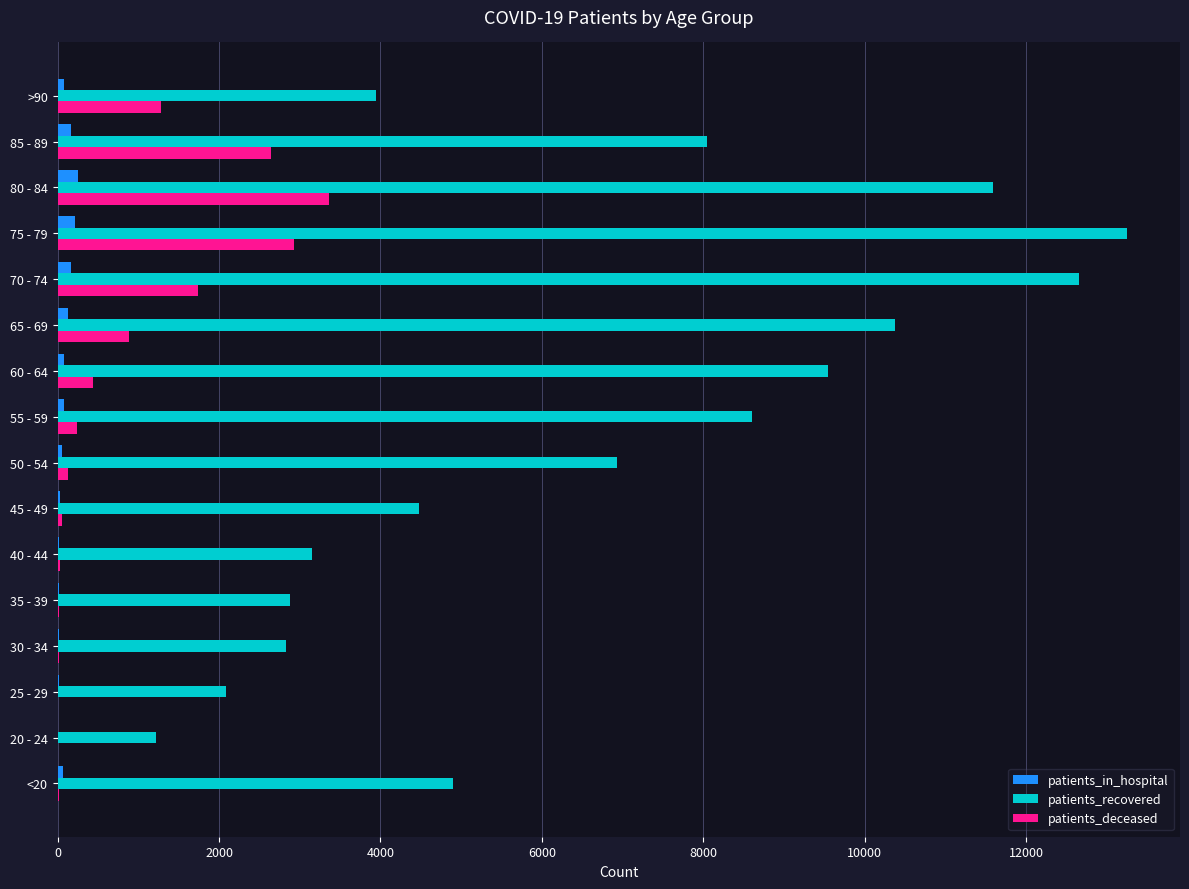

What is the maximum value shown in the chart?

13244